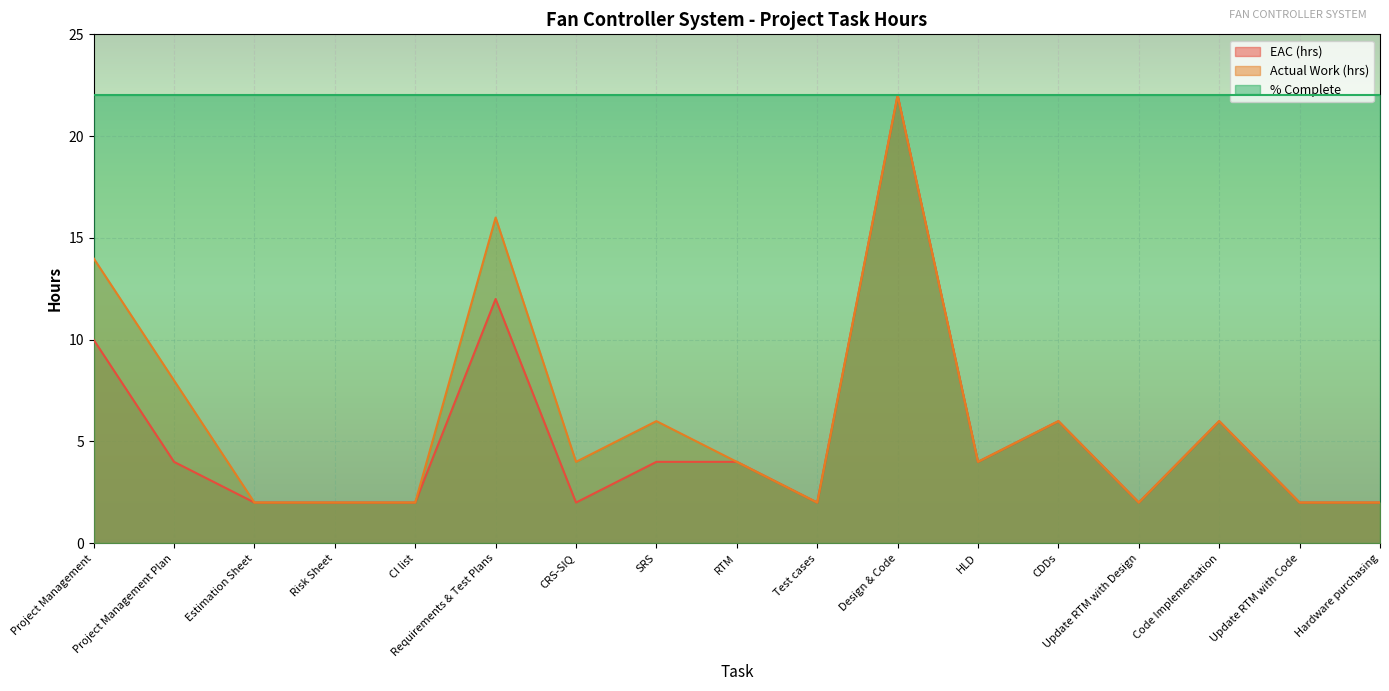

In Actual Work (hrs), how many points are lower than both neighbors (excluding endpoints)?

4